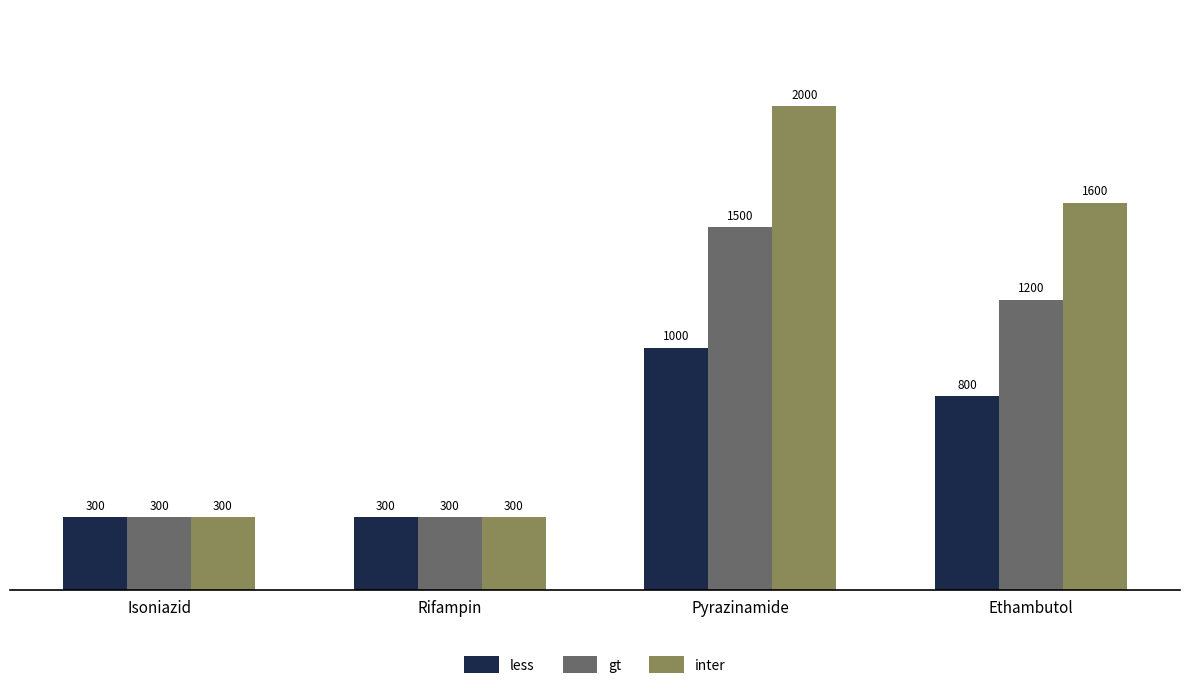

What is the difference between the second highest and minimum values in the inter series?

1300